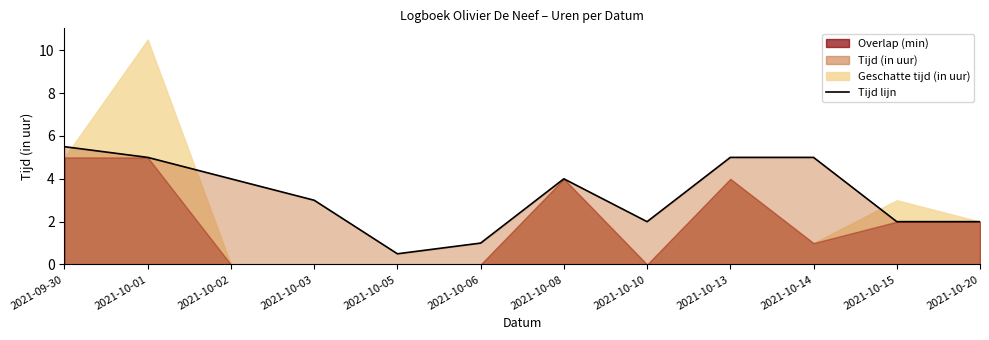

What is the label of the 2nd point from the left?

2021-10-01